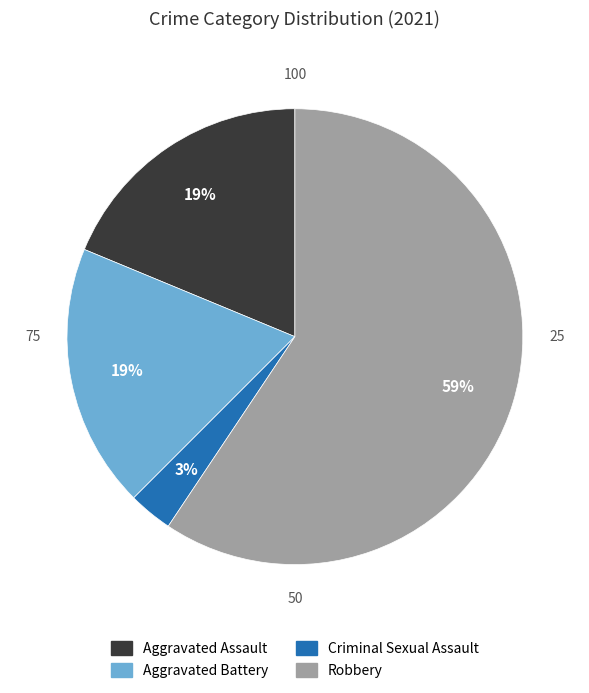

What percentage is the Criminal Sexual Assault slice, to the nearest percent?

3%